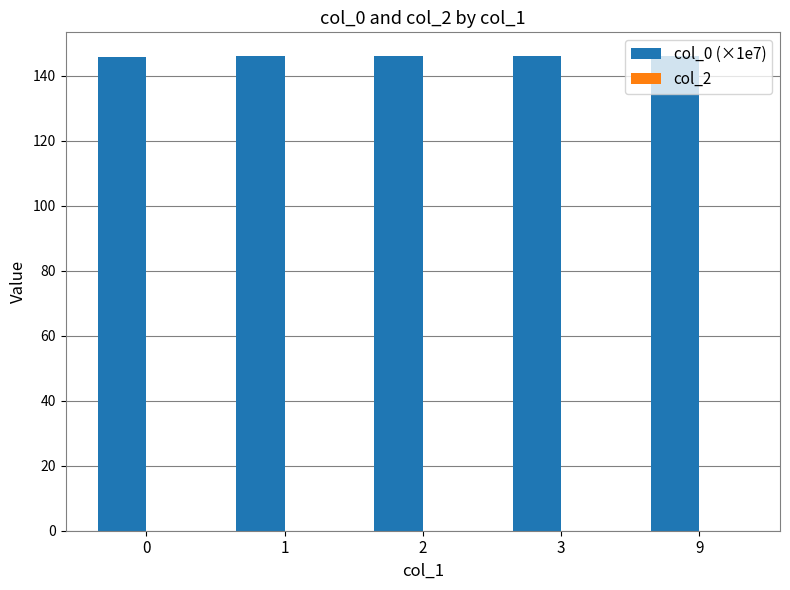

Approximately how many times larger is the value at 9 compared to 0?

1.0